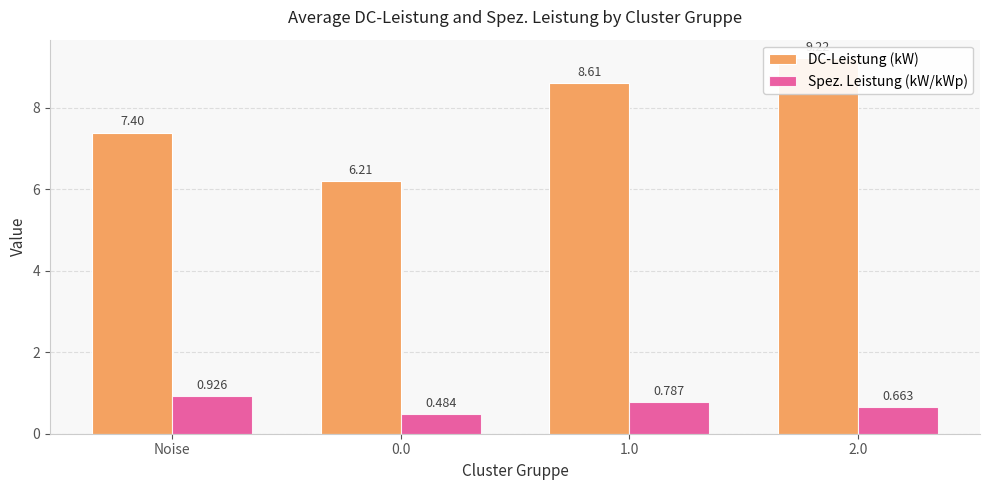

What position from the left is 1.0?

3